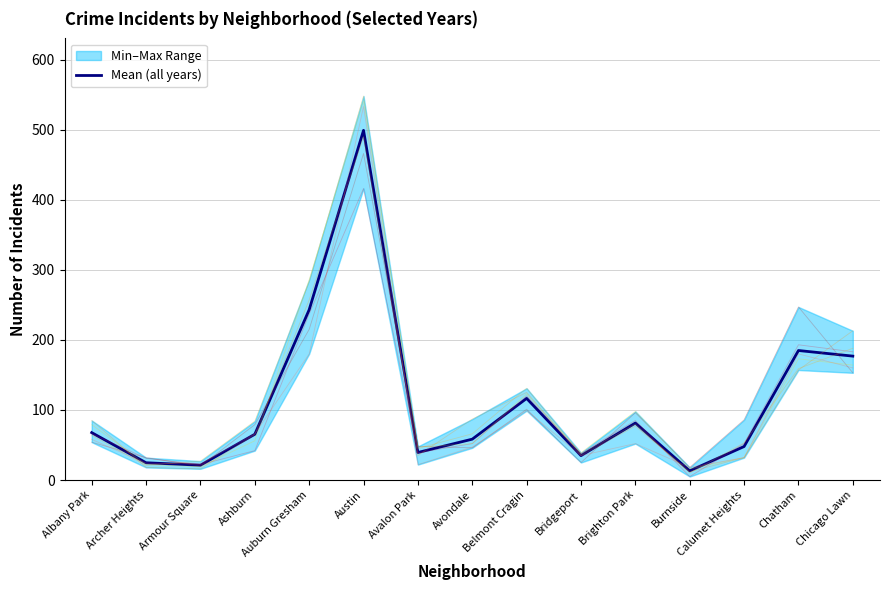

How many points are higher than both their immediate neighbors (excluding endpoints)?

4